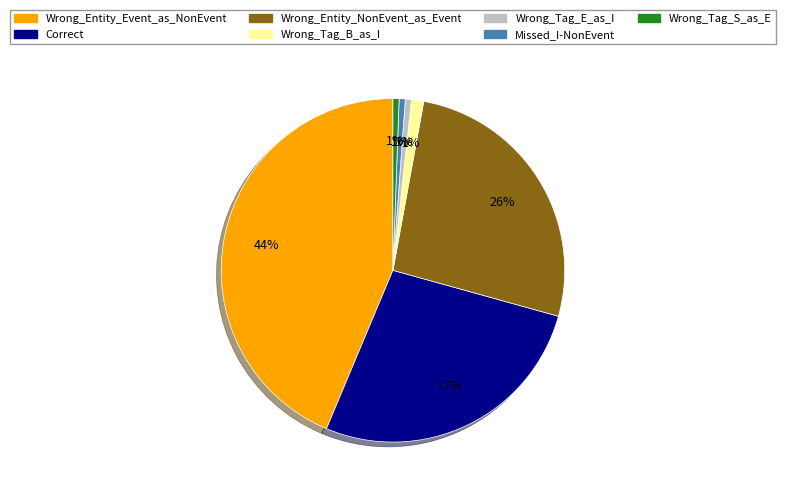

True or false: Wrong_Tag_B_as_I accounts for 1% of the total.

True